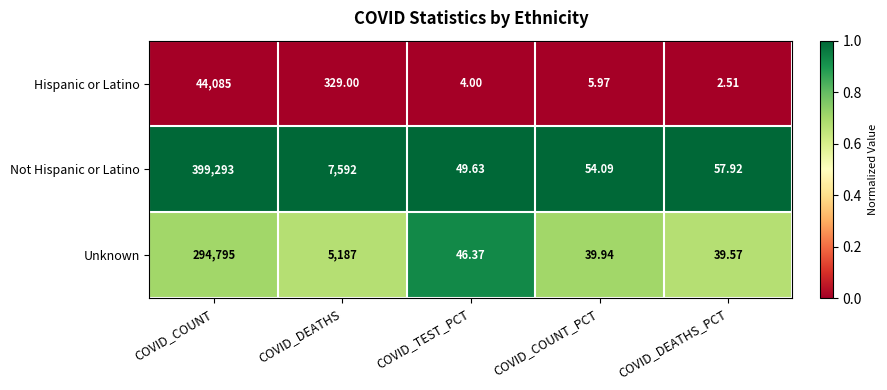

List the series in order of their overall mean, lowest first.

Hispanic or Latino, Unknown, Not Hispanic or Latino